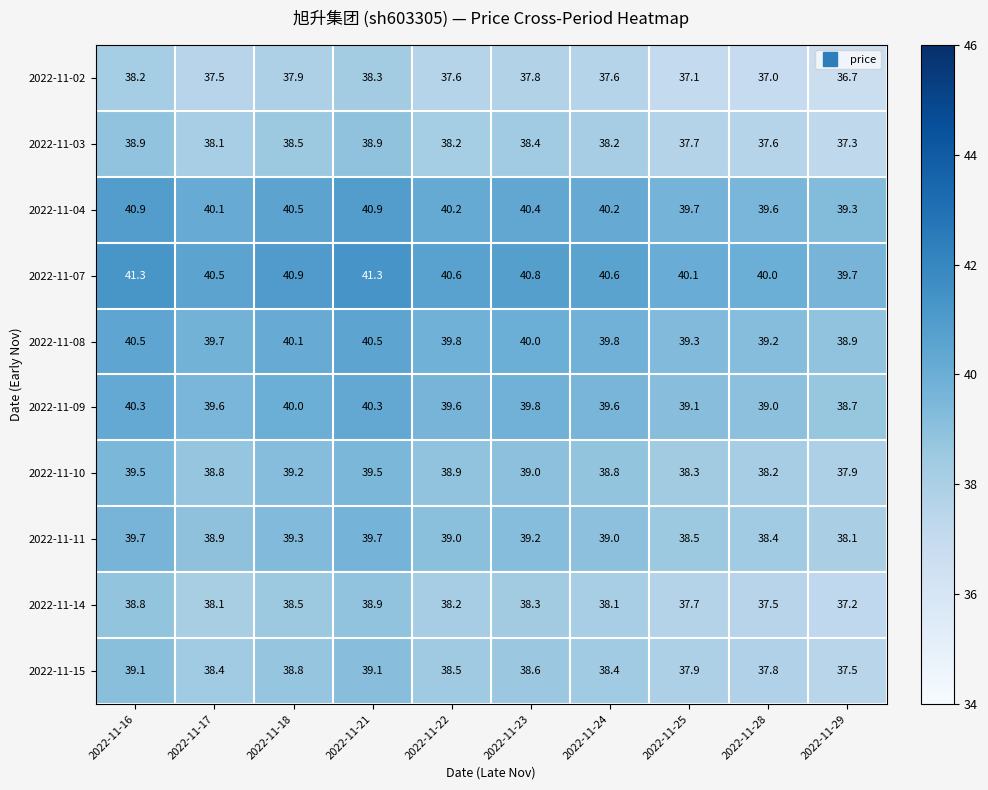

Rank the series at 2022-11-16 from lowest to highest value.

2022-11-02, 2022-11-14, 2022-11-03, 2022-11-15, 2022-11-10, 2022-11-11, 2022-11-09, 2022-11-08, 2022-11-04, 2022-11-07